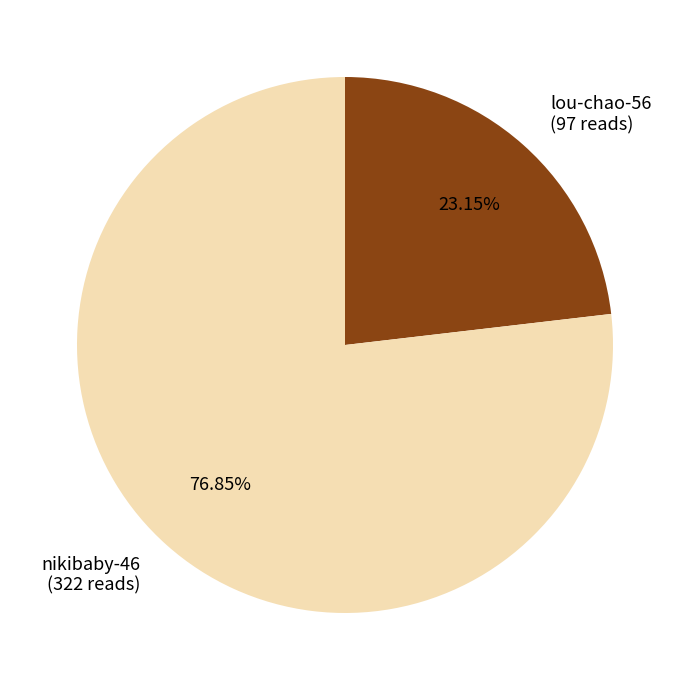

To the nearest percent, what is the combined percentage of lou-chao-56 and nikibaby-46?

100%